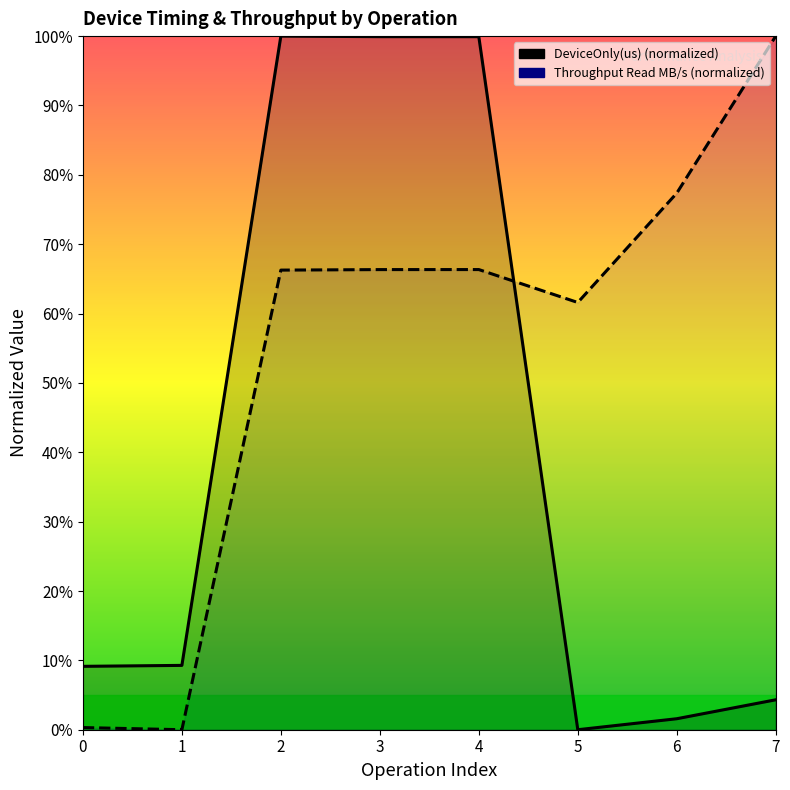

How many lines are shown in the chart?

2